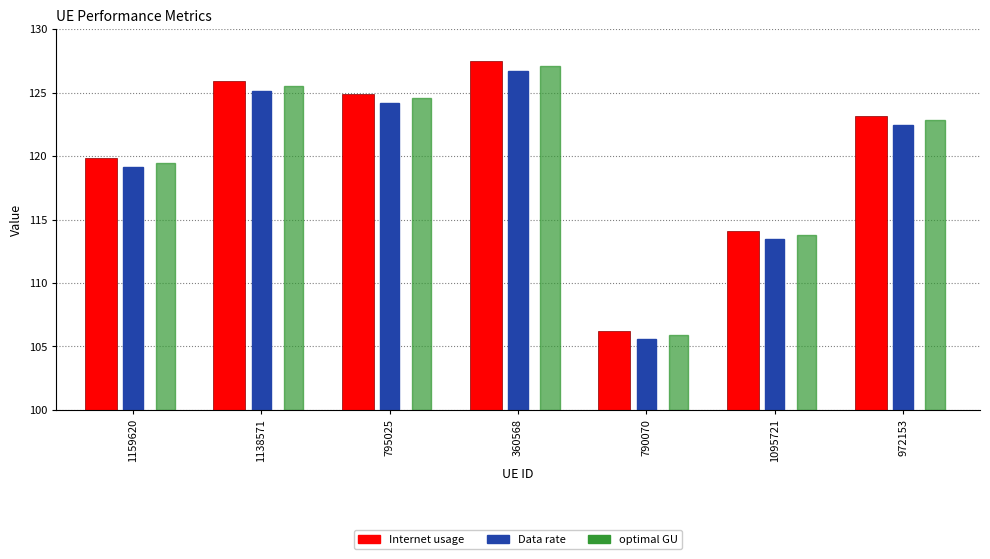

What is the difference between the maximum and minimum values in the Data rate series?

21.1